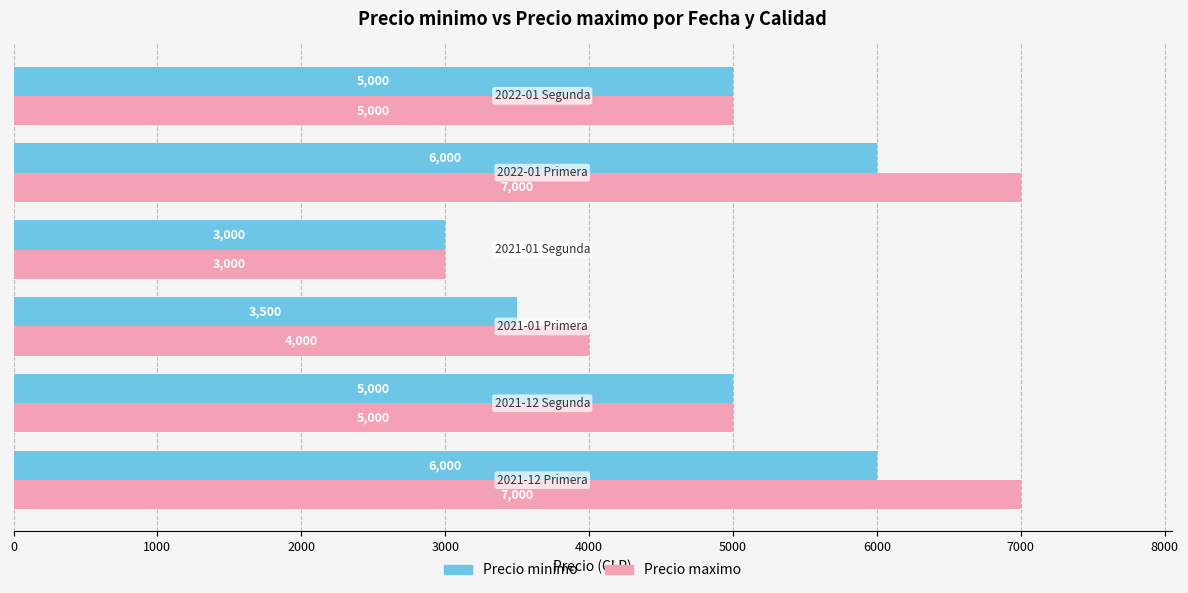

How many values in the Precio minimo series are below 5000?

2